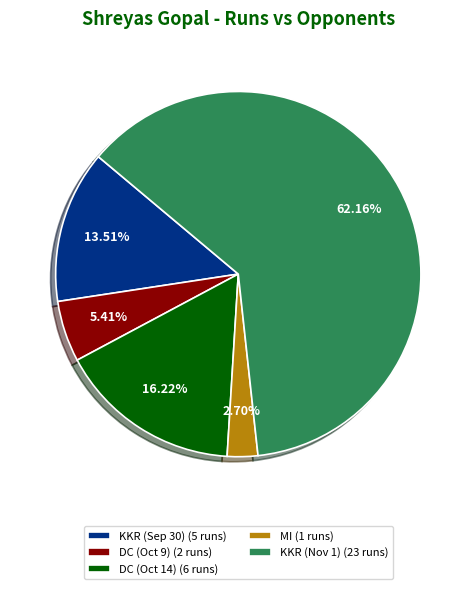

Between KKR (Sep 30) (5 runs) and MI (1 runs), which is larger?

KKR (Sep 30) (5 runs)